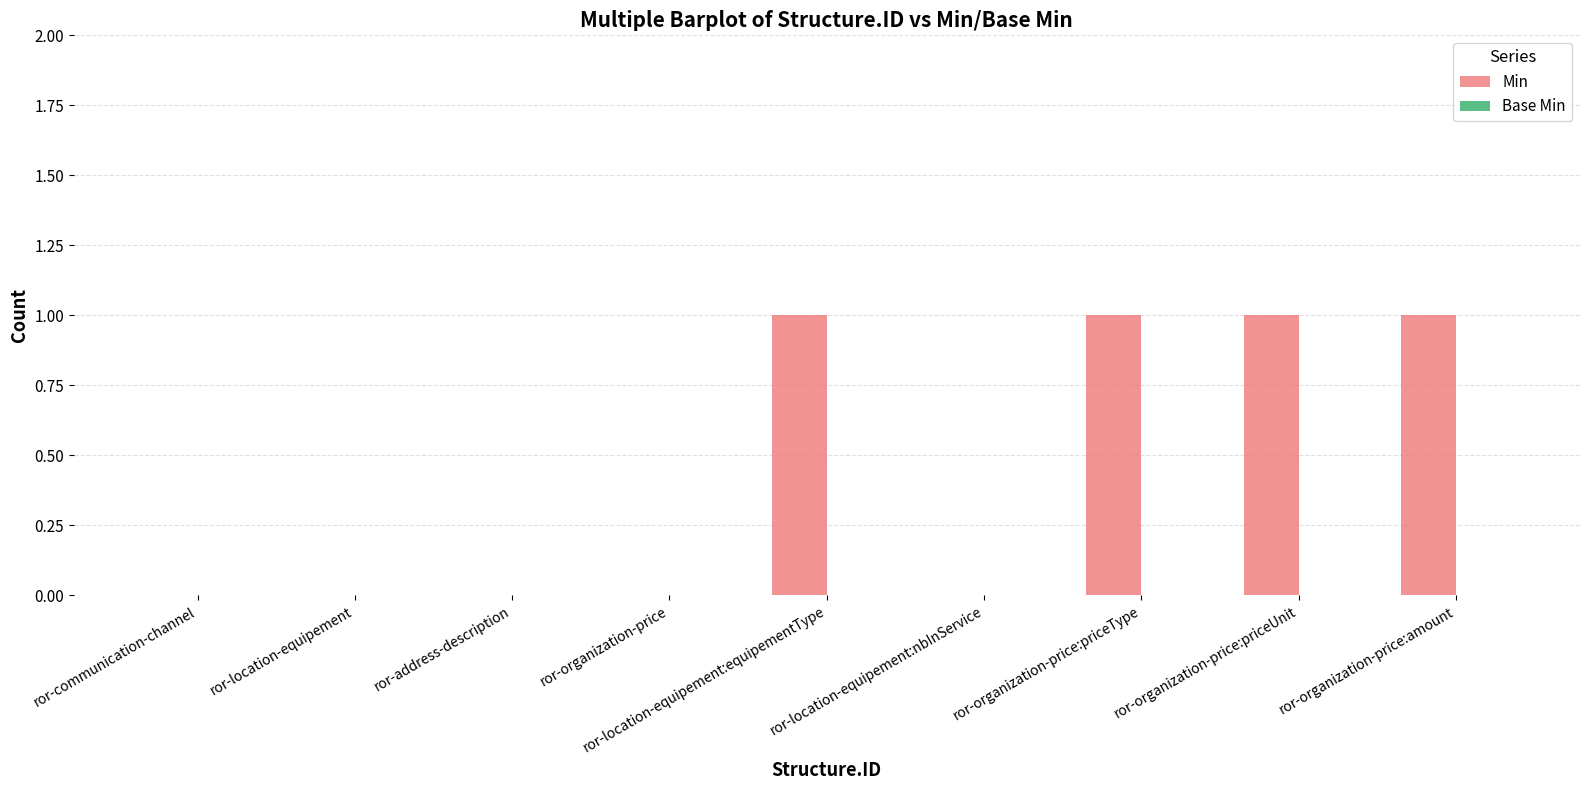

What is the change in value from ror-location-equipement:nbInService to ror-organization-price:priceUnit?

+1